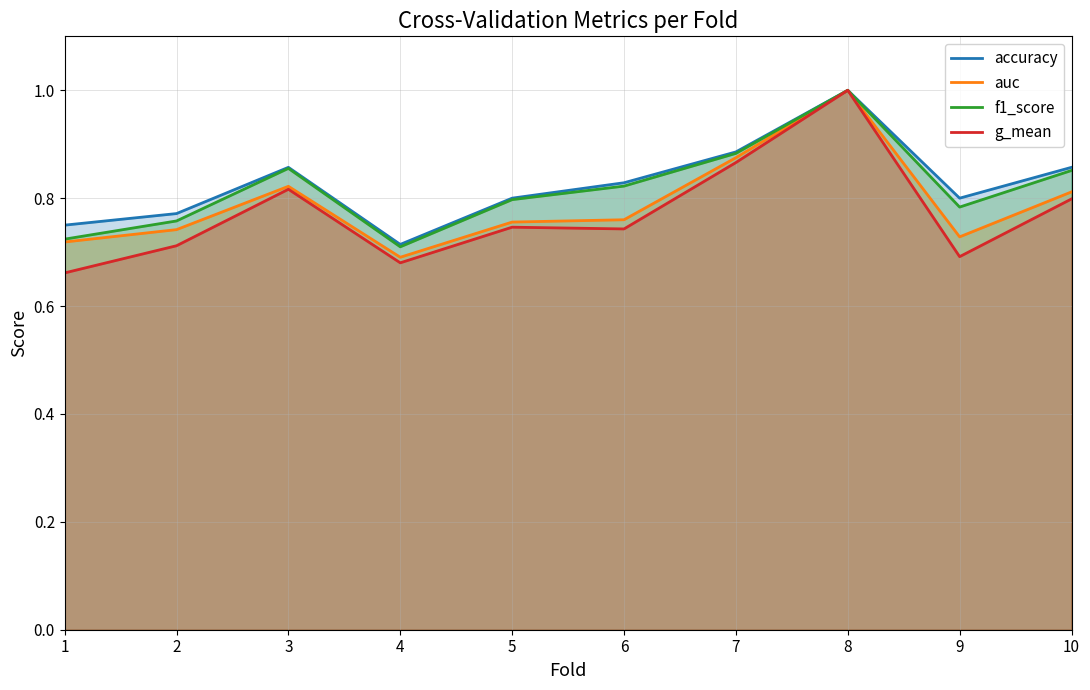

What is the difference between the maximum and second lowest values in the f1_score series?

0.3